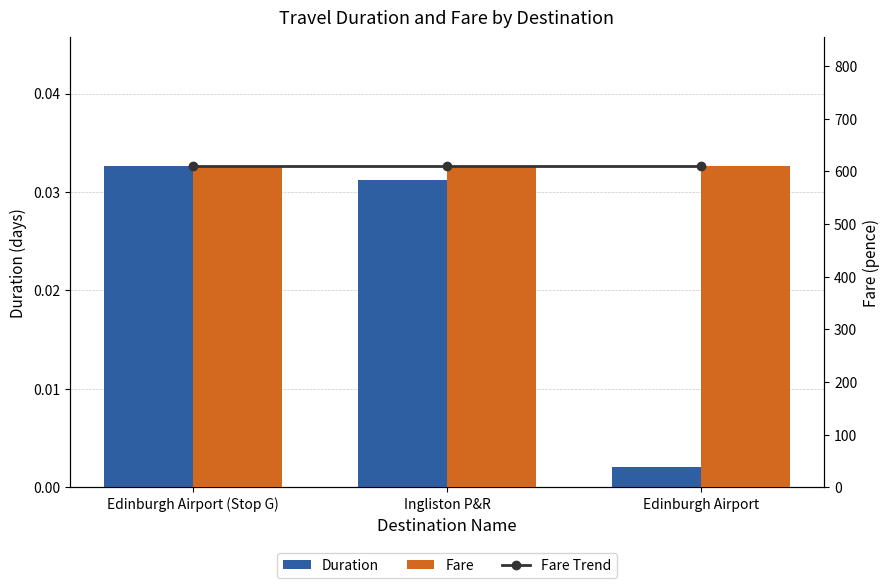

What is the difference between the highest and lowest values at Ingliston P&R?

610.0